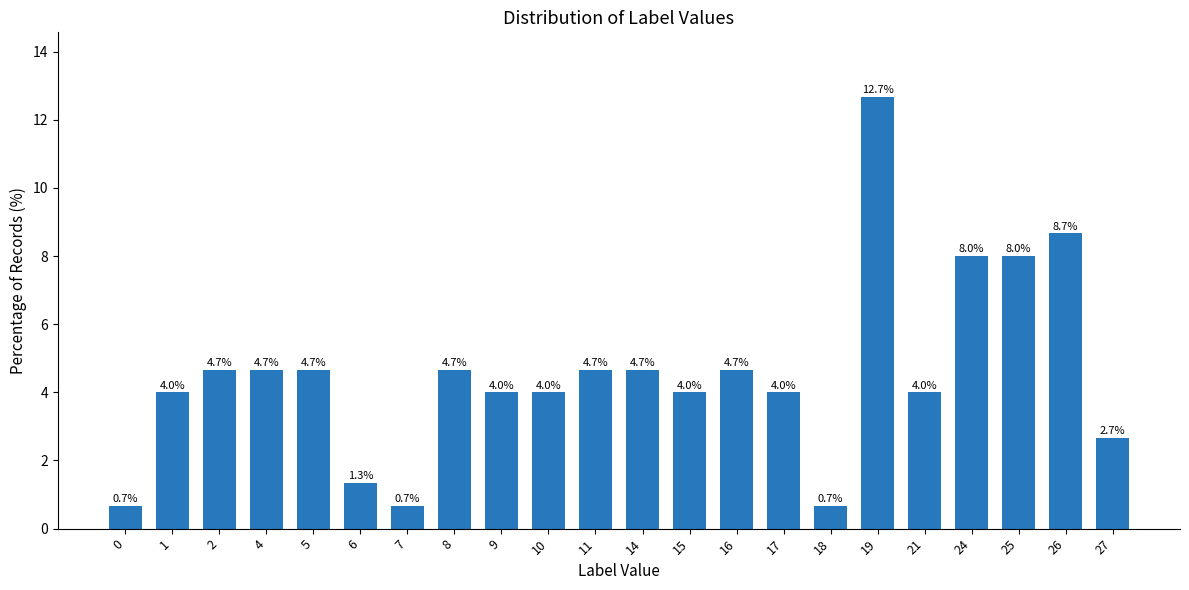

What value does the data have at 14?

4.7